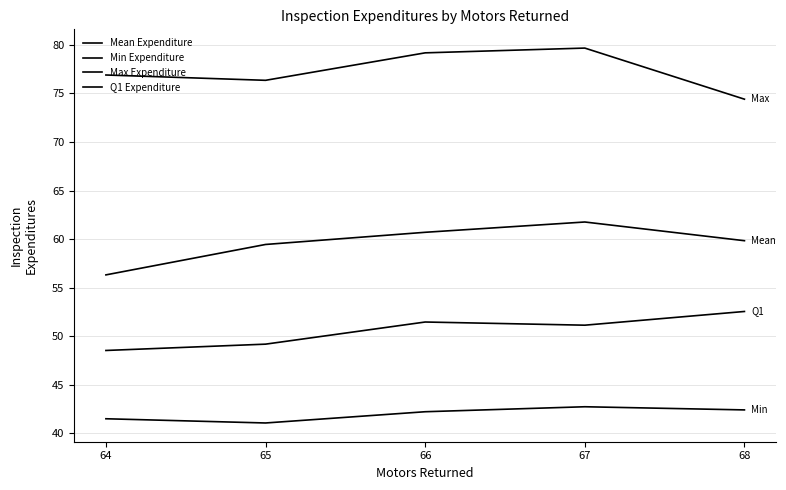

Does the chart have visible grid lines?

Yes